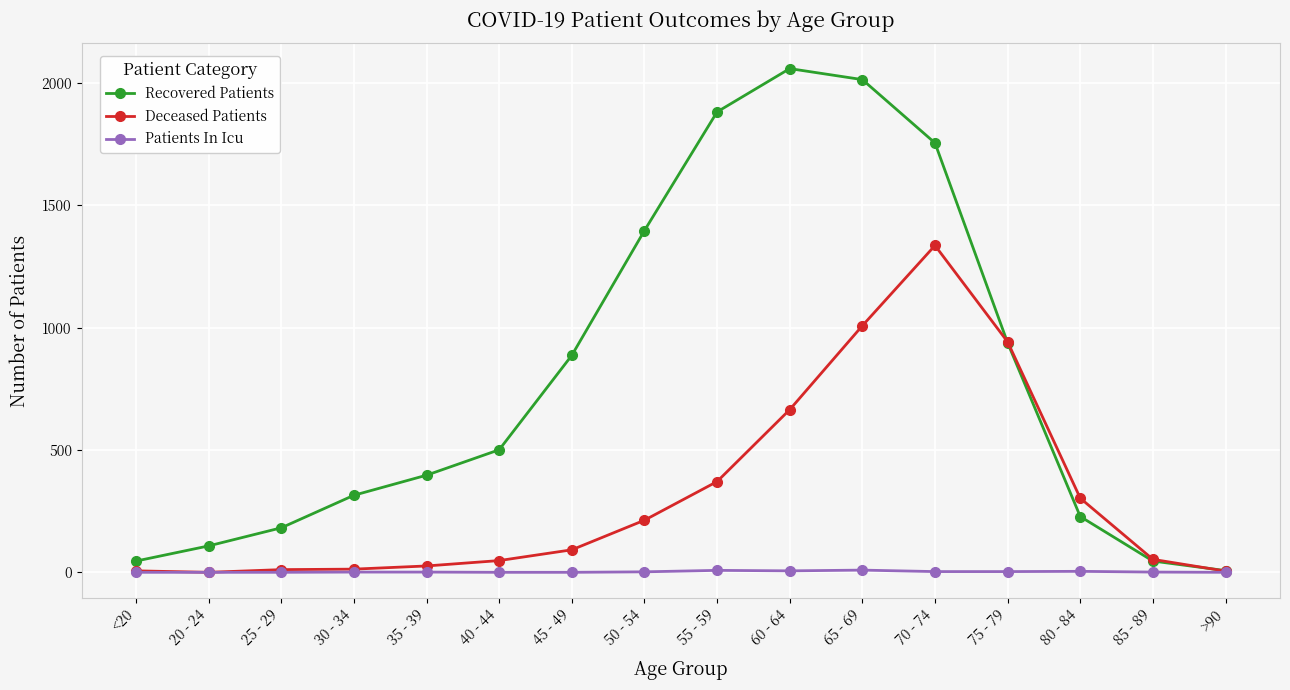

How many data points in Deceased Patients are less than 92?

8